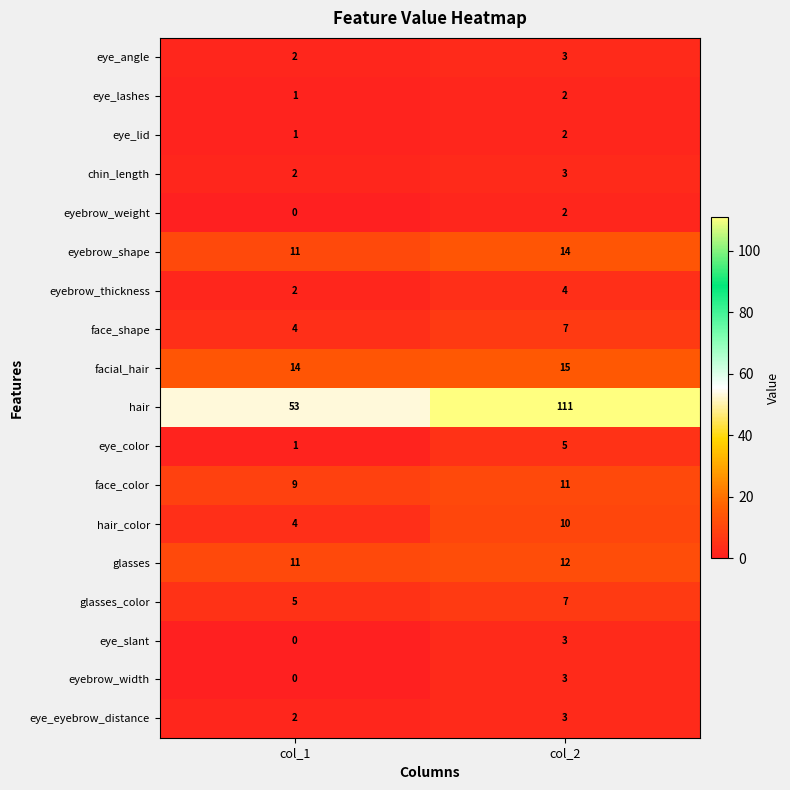

How many categories are shown in the chart?

2